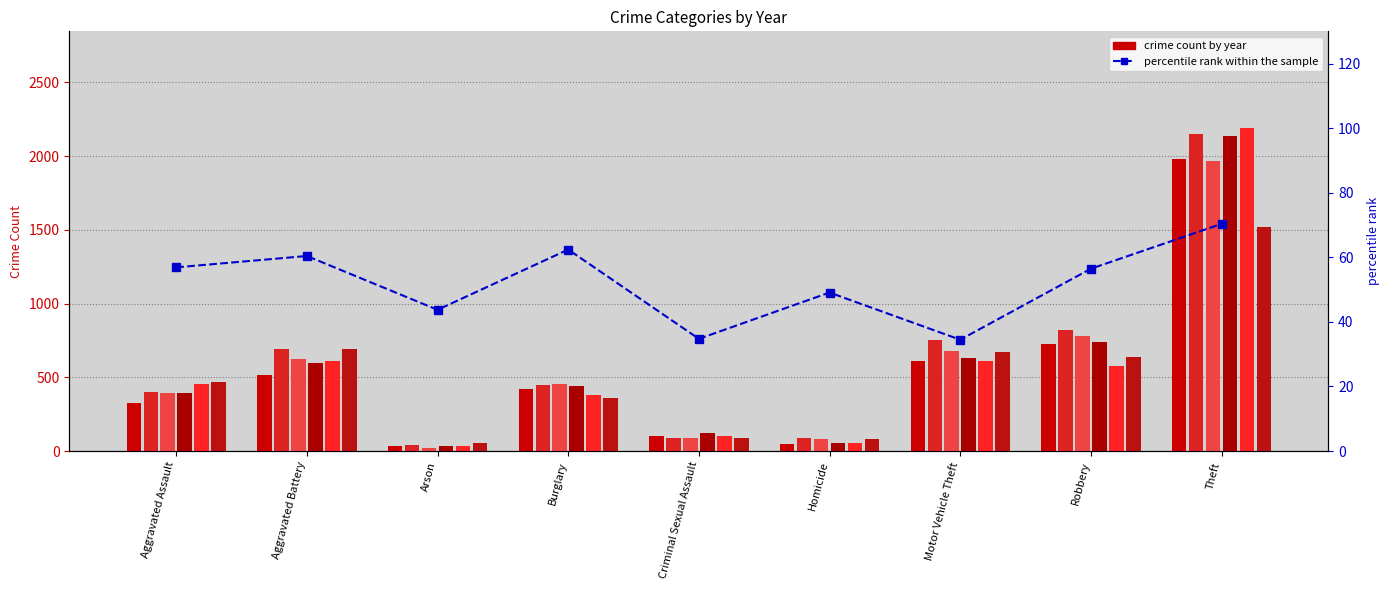

Reading left to right, extract all data points from this chart.

Aggravated Assault=56.9	Aggravated Battery=60.4	Arson=43.7	Burglary=62.4	Criminal Sexual Assault=34.8	Homicide=49.1	Motor Vehicle Theft=34.5	Robbery=56.5	Theft=70.4